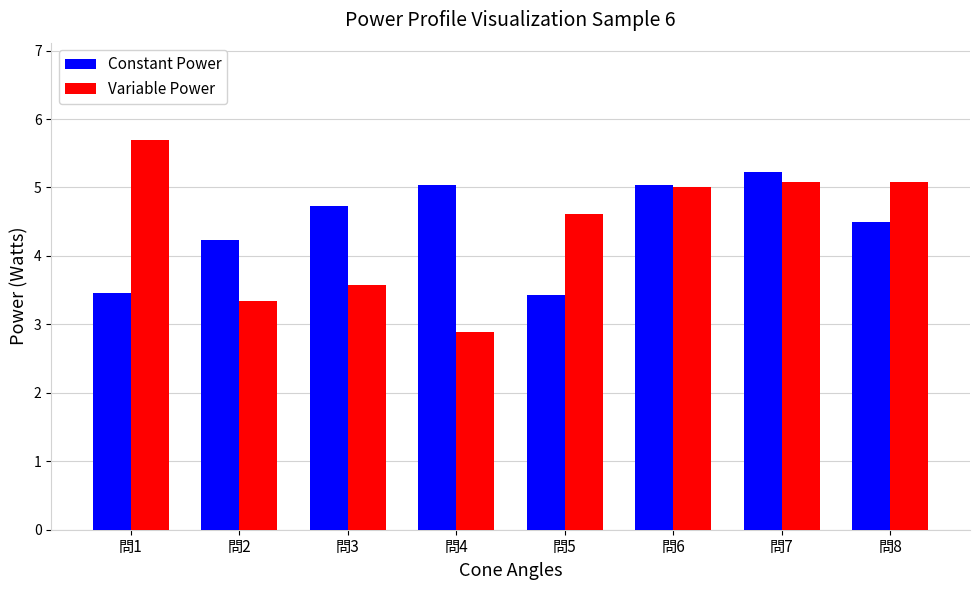

Where is Constant Power nearest to the value 4?

問2